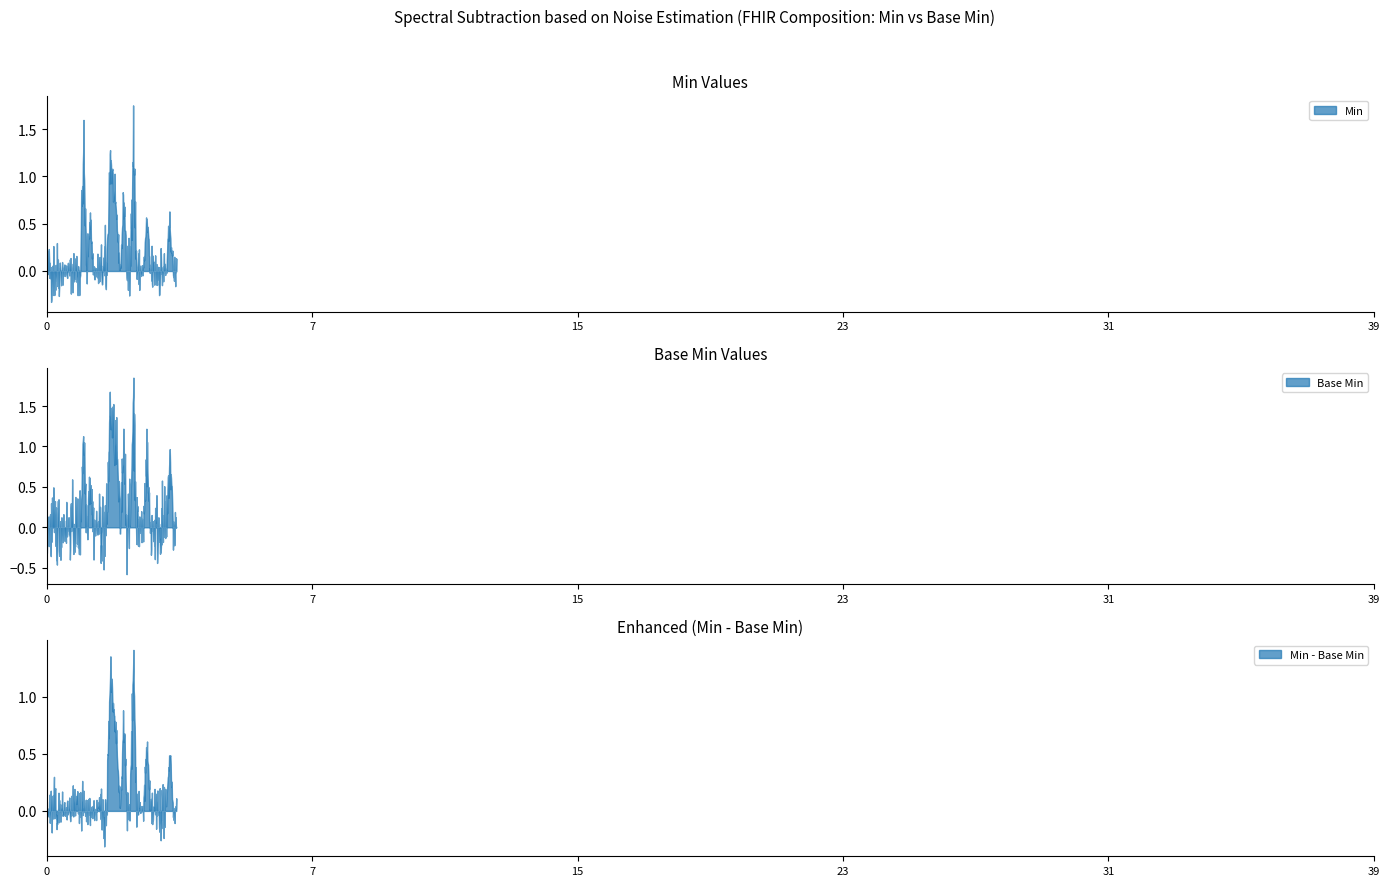

At how many categories does at least one series exceed 0?

9